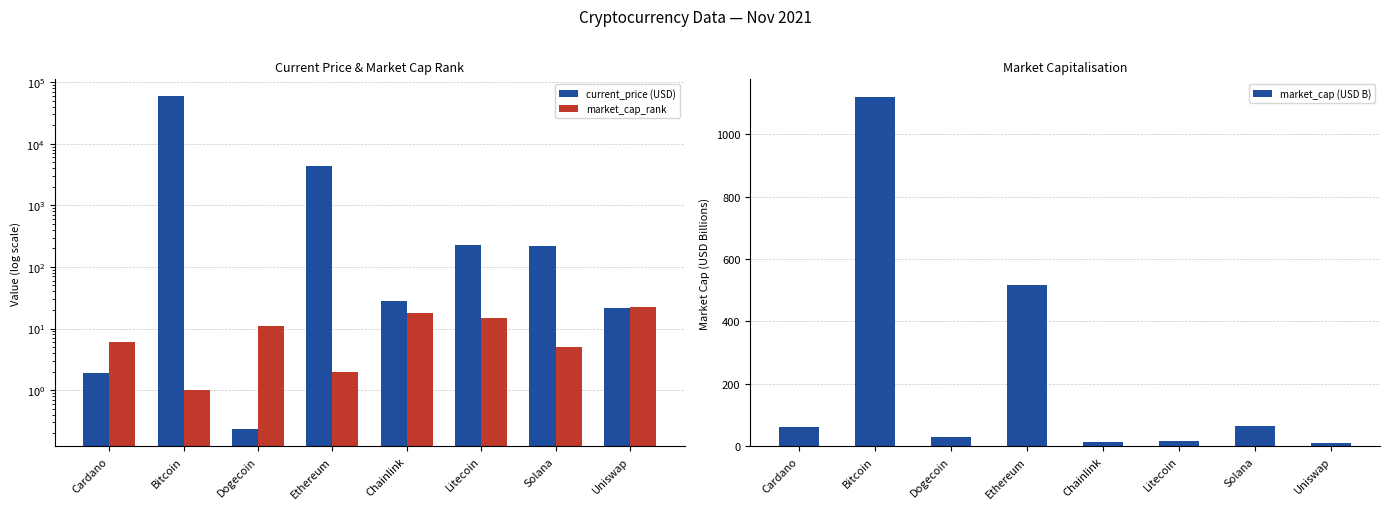

How many groups of bars are there?

8